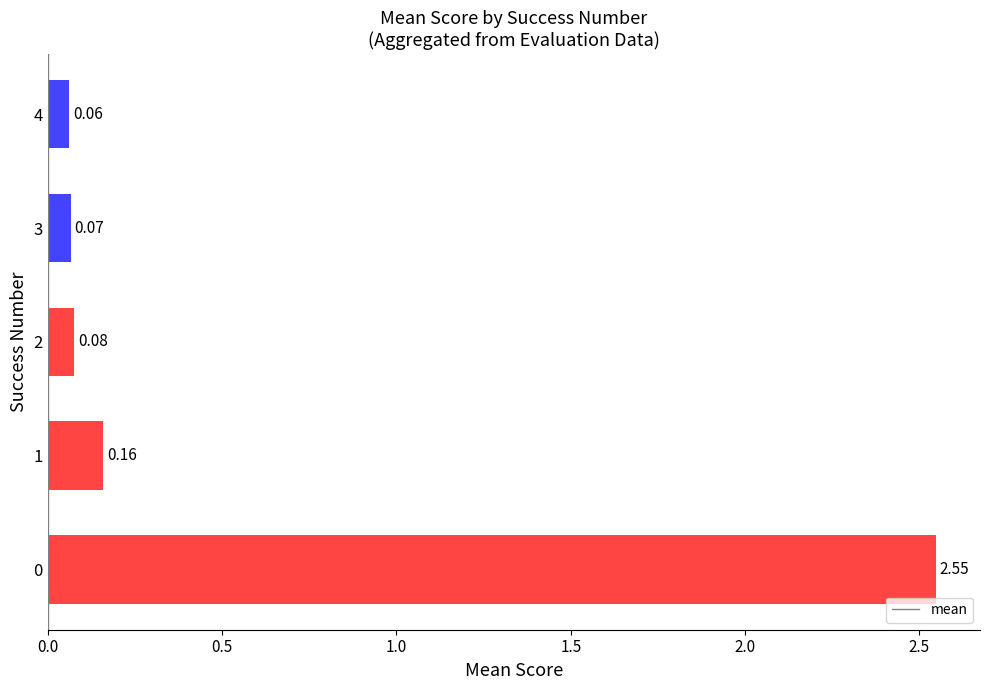

Are the bars horizontal?

Yes